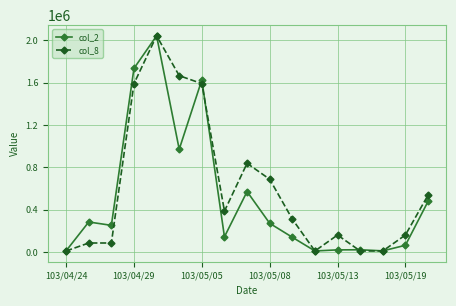

At how many categories does at least one series exceed 727253?

5